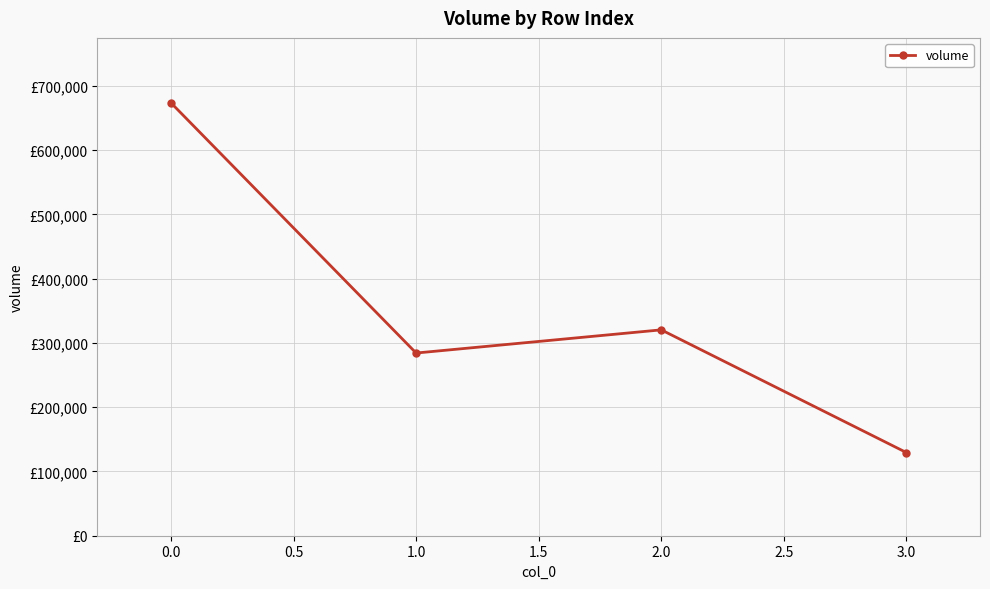

What is the difference between the second highest and minimum values?

190958.7